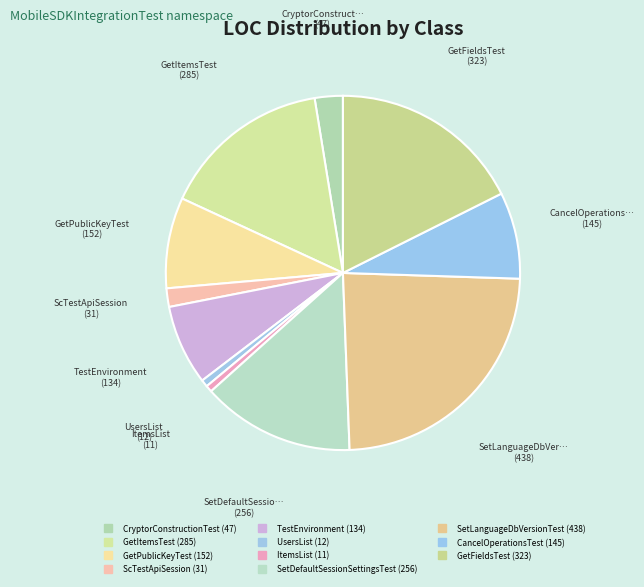

Does TestEnvironment account for over 50% of the chart?

No